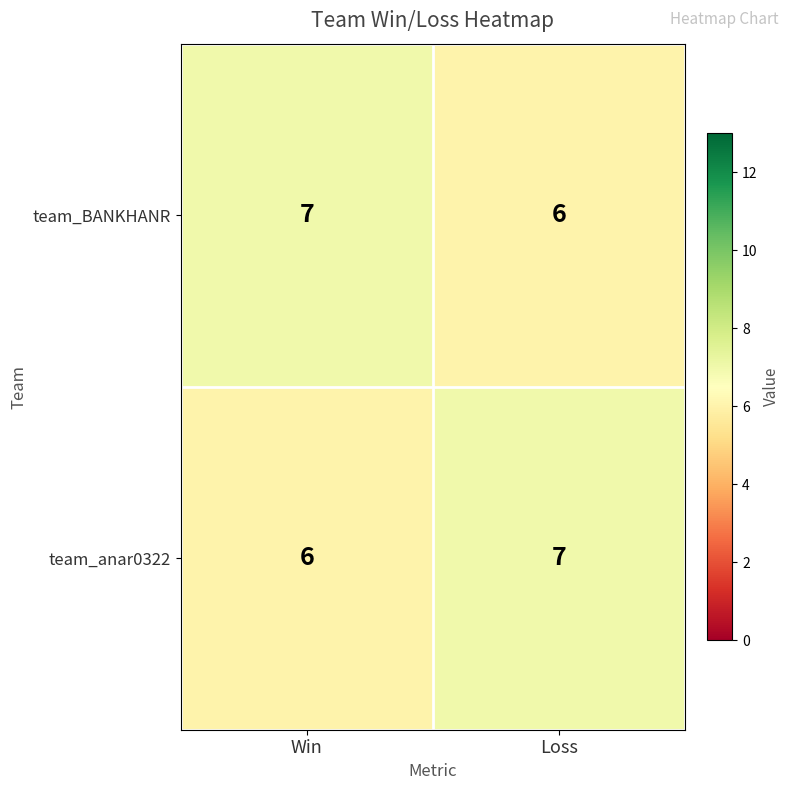

What is the spread (max minus min) of values at Win?

1